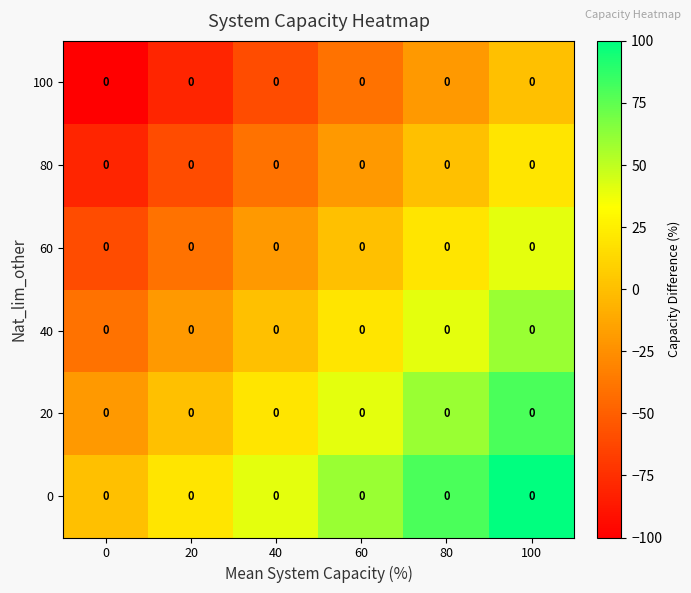

At how many categories does at least one series exceed -36?

6